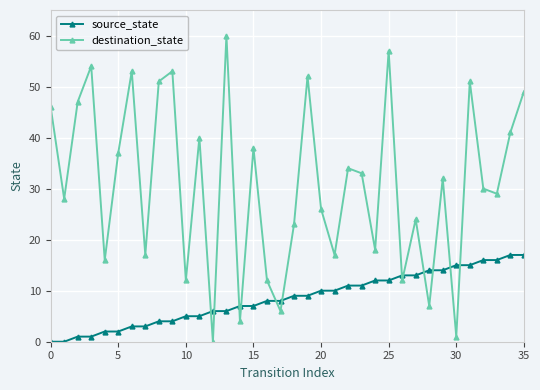

True or false: destination_state and source_state intersect in this chart.

True